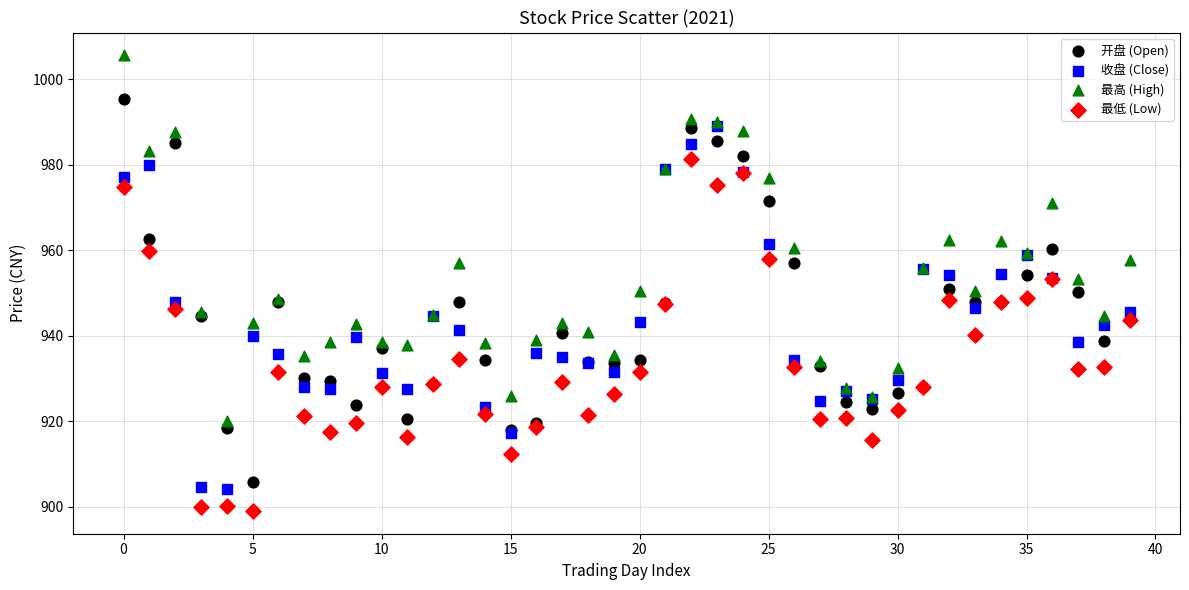

What are all the series names shown in the legend?

开盘 (Open), 收盘 (Close), 最高 (High), 最低 (Low)